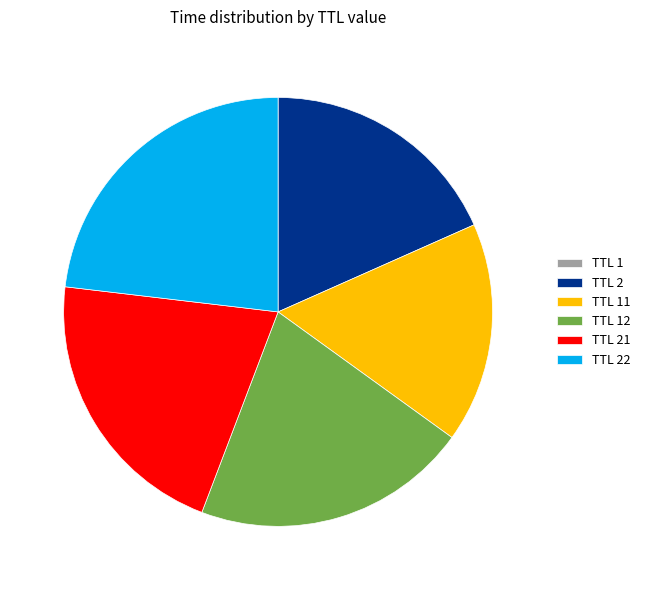

Do TTL 2 and TTL 21 together represent more than half of the pie?

No